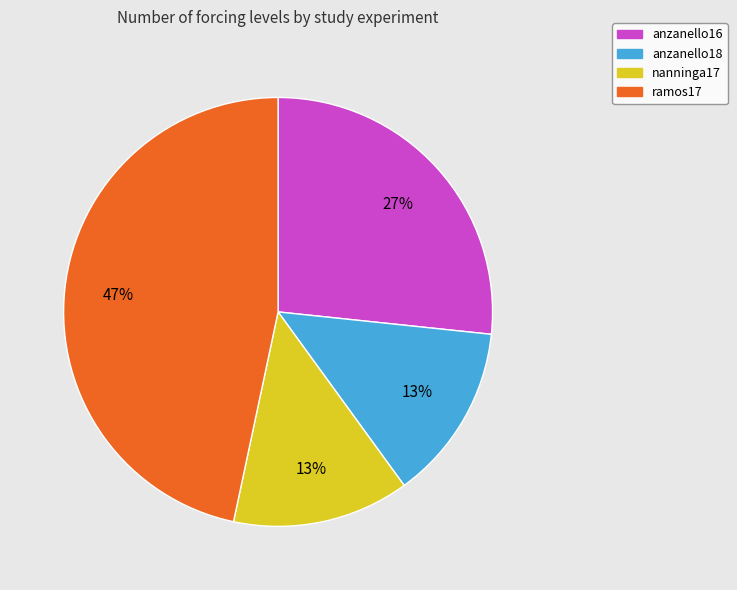

Is there a majority slice in this chart?

No